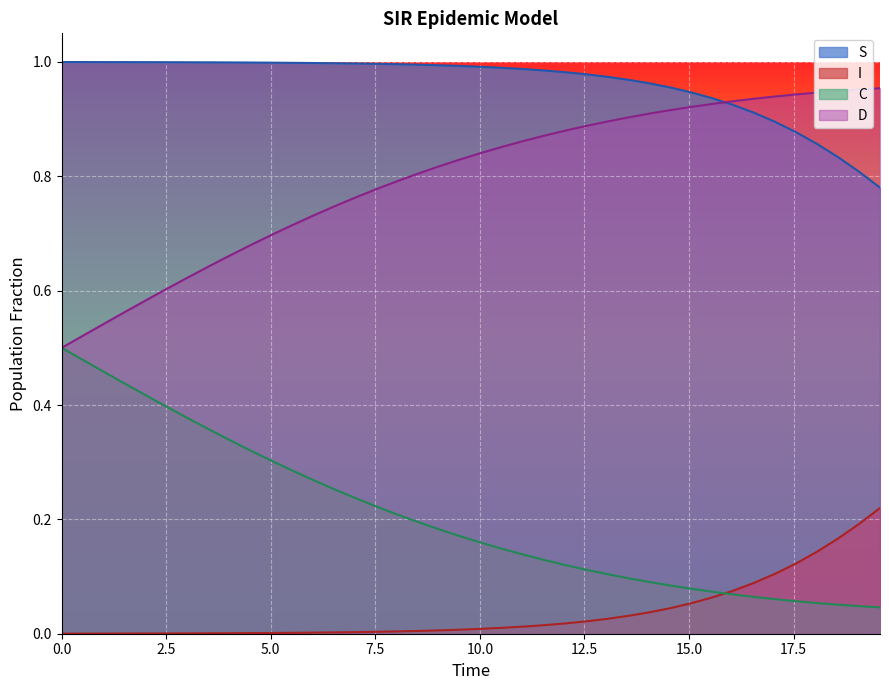

Which series has the largest total across all categories?

S